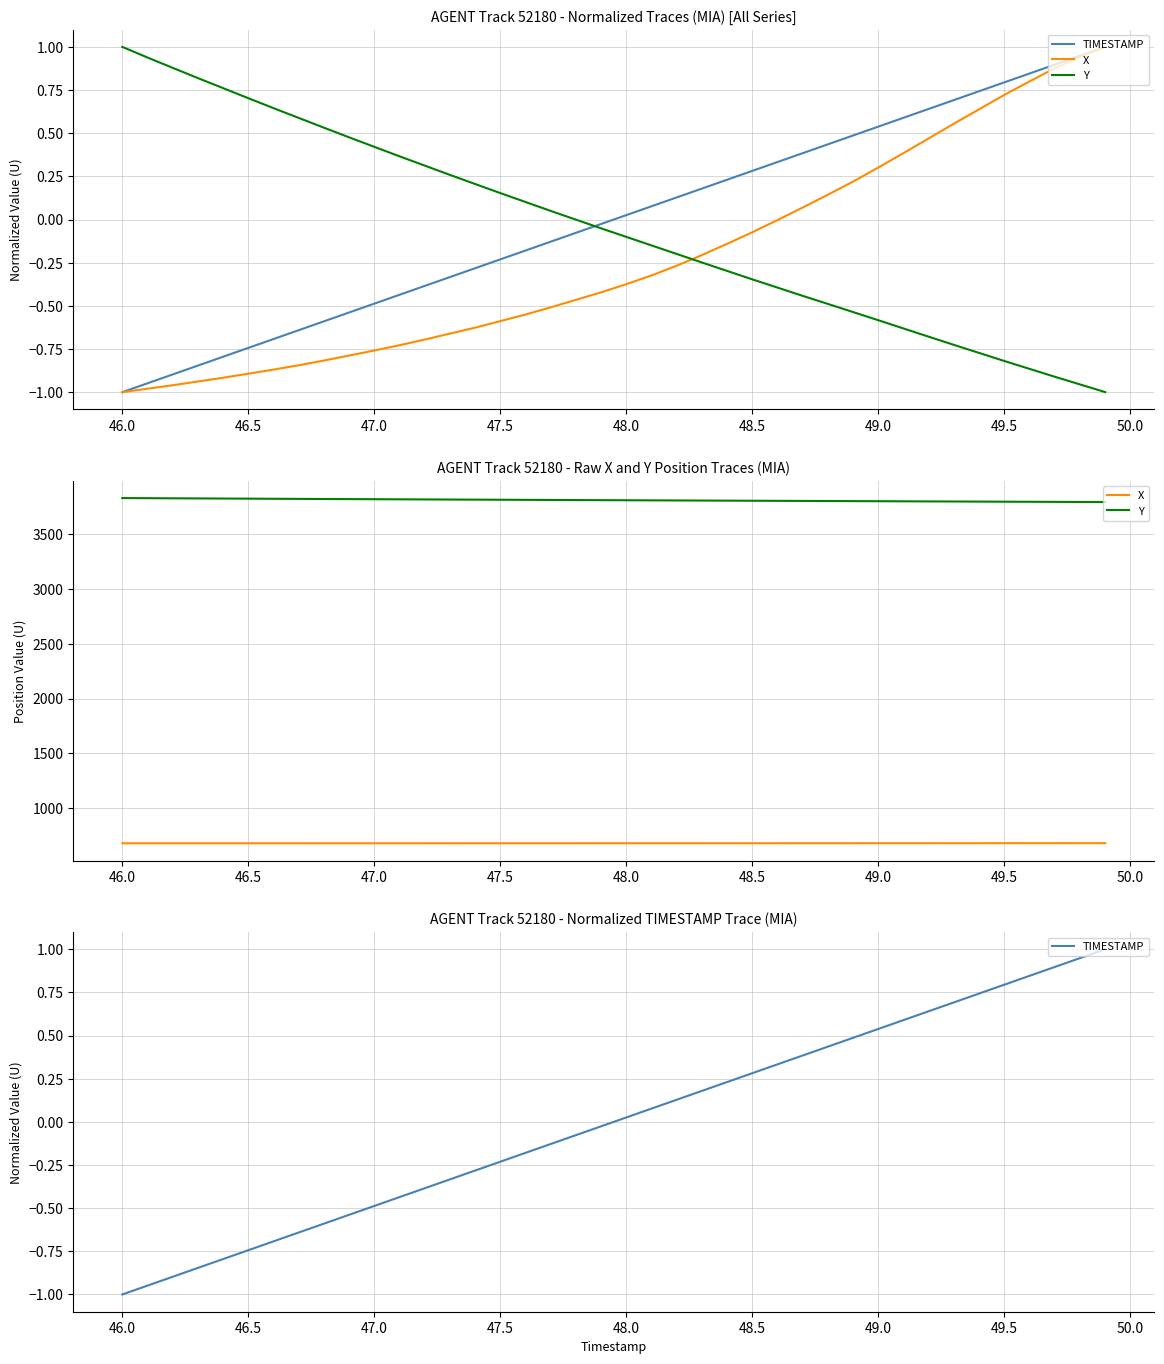

Is it true that X equals 1012.0 at 34?

False